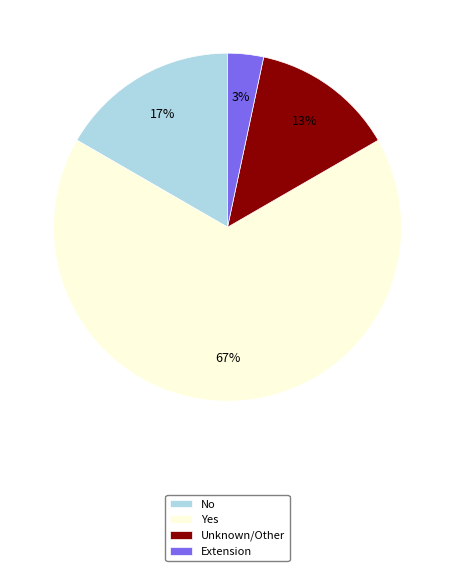

What percentage is the Extension slice, to the nearest percent?

3%